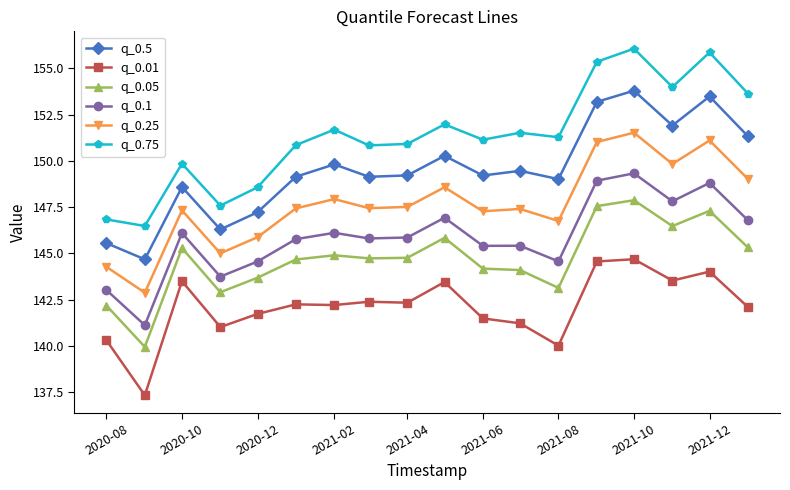

What is the highest value of the q_0.25 series?

151.5